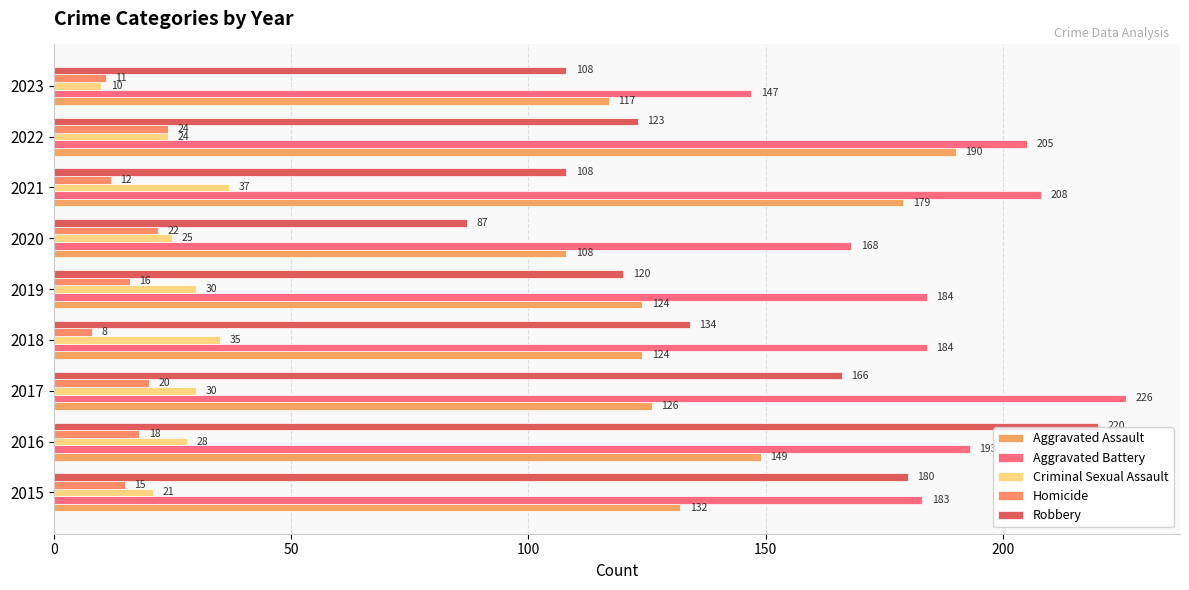

How many values in the Robbery series are below 123?

4